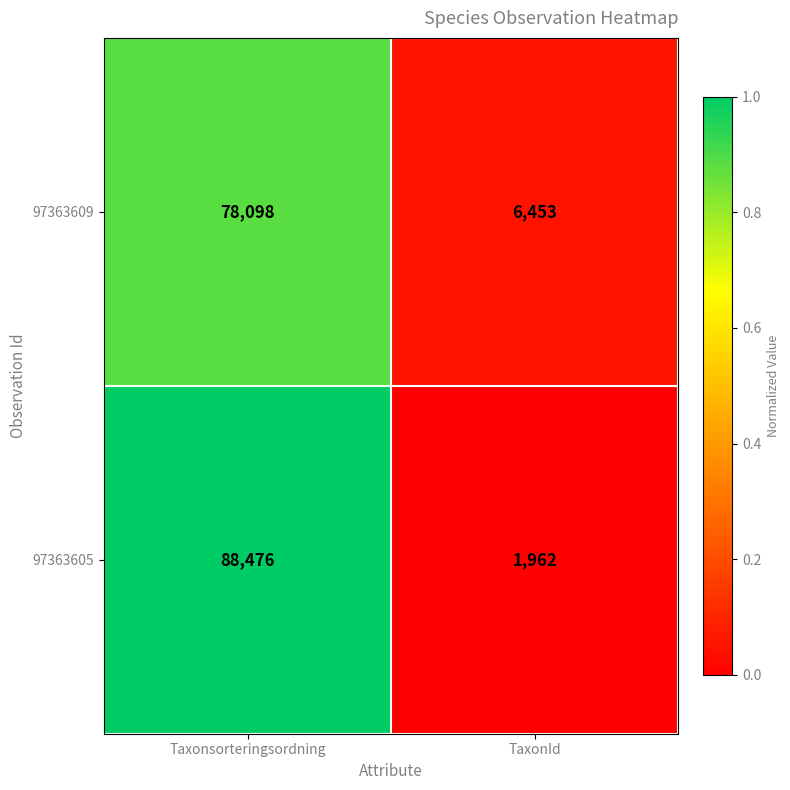

What is the maximum value for 97363605?

88476